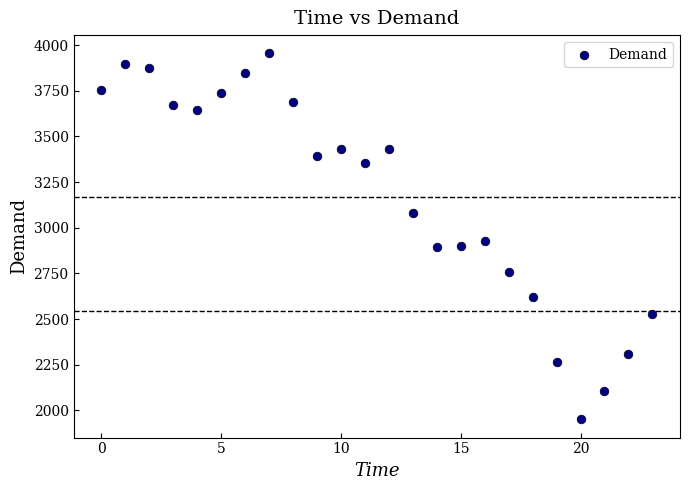

What Y value in the scatter plot is closest to 2953?

2928